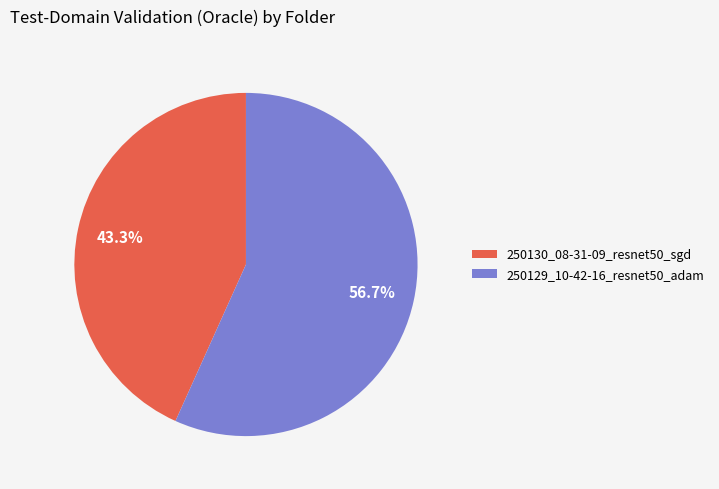

Which slice is the smallest?

250130_08-31-09_resnet50_sgd